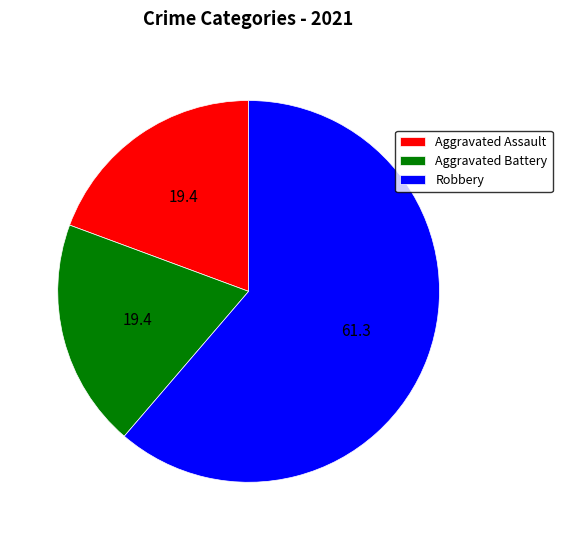

True or false: Aggravated Assault accounts for 5% of the total.

False